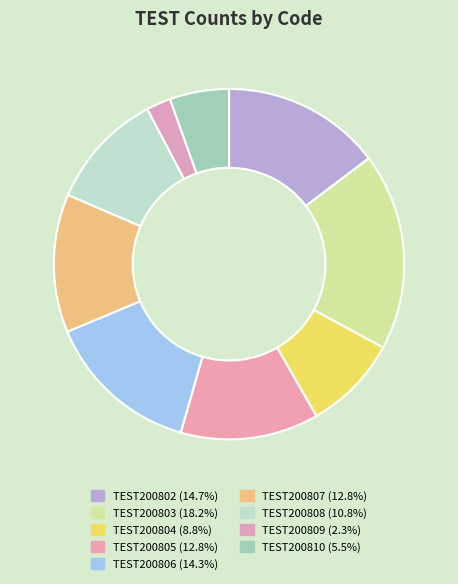

Rank the categories by value from lowest to highest.

TEST200809, TEST200810, TEST200804, TEST200808, TEST200805, TEST200807, TEST200806, TEST200802, TEST200803